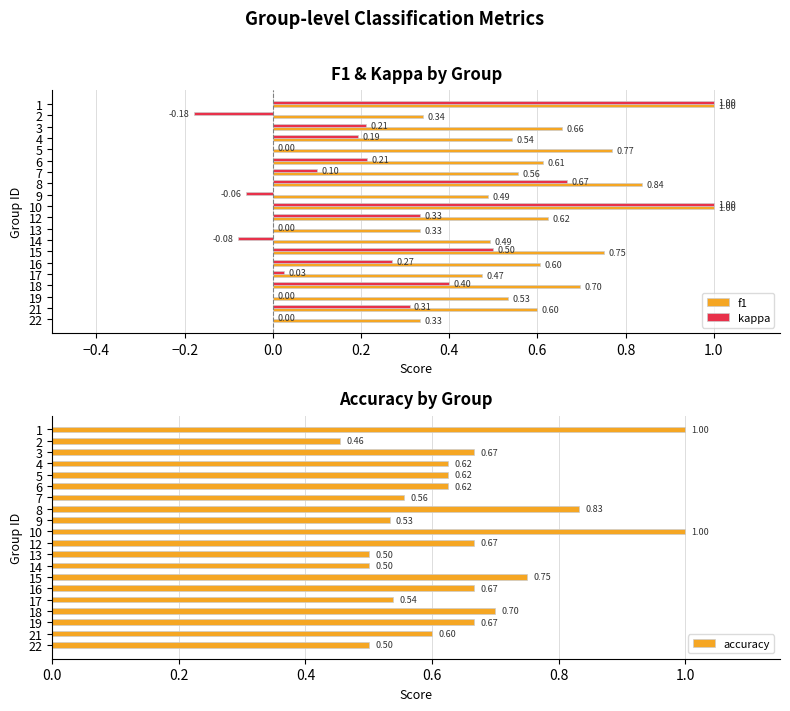

What is the difference between the maximum and minimum values in the accuracy series?

0.5